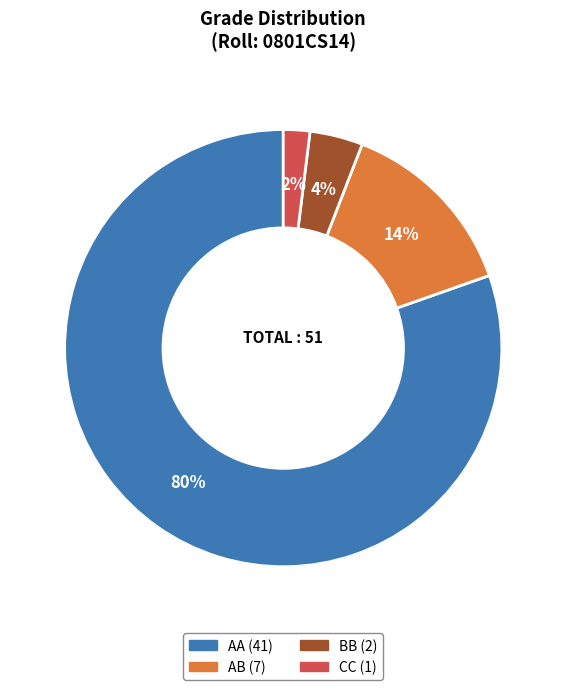

Is CC the majority of the pie?

No